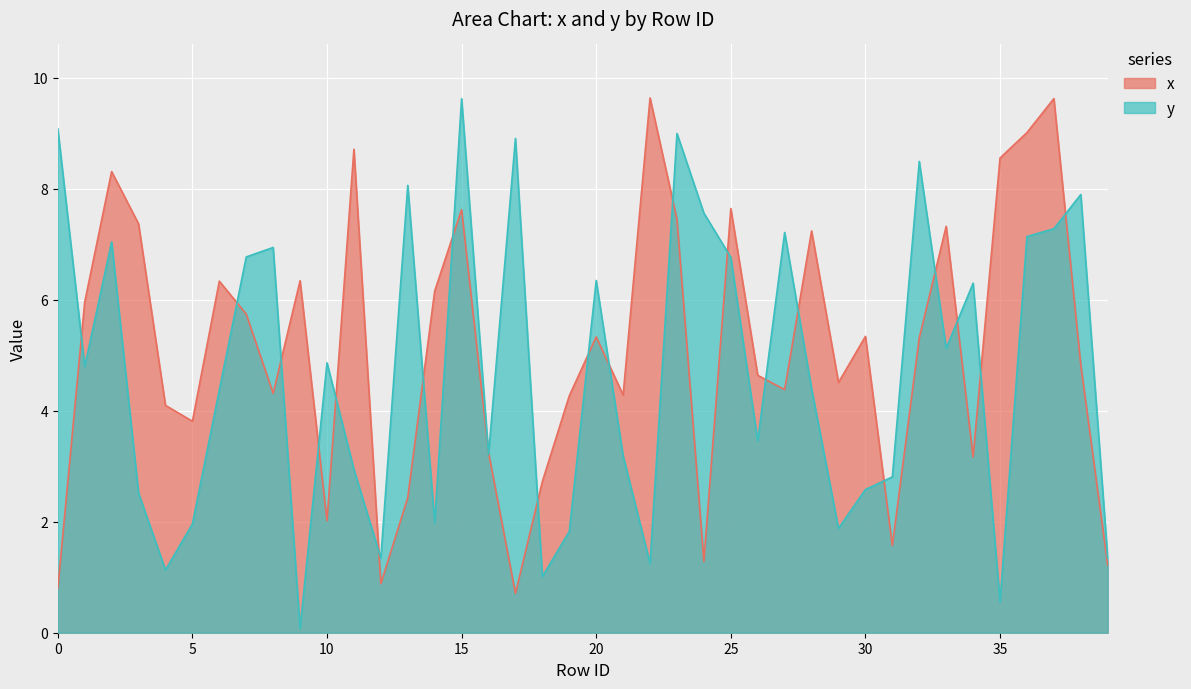

True or false: x and y intersect in this chart.

True